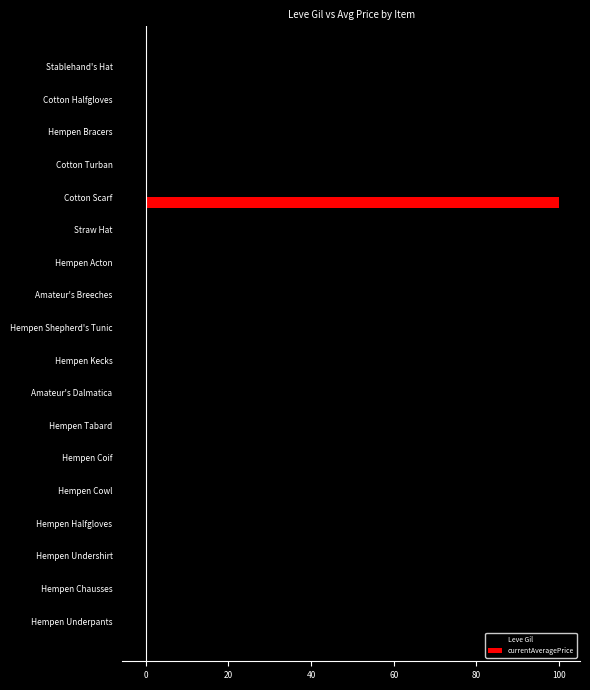

What is the maximum value shown in the chart?

100.0